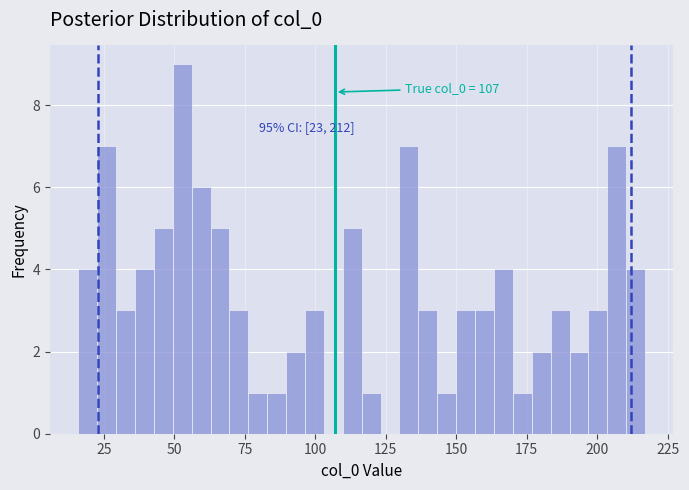

Read against the x-axis, roughly where is the centre of the tallest bar?

55